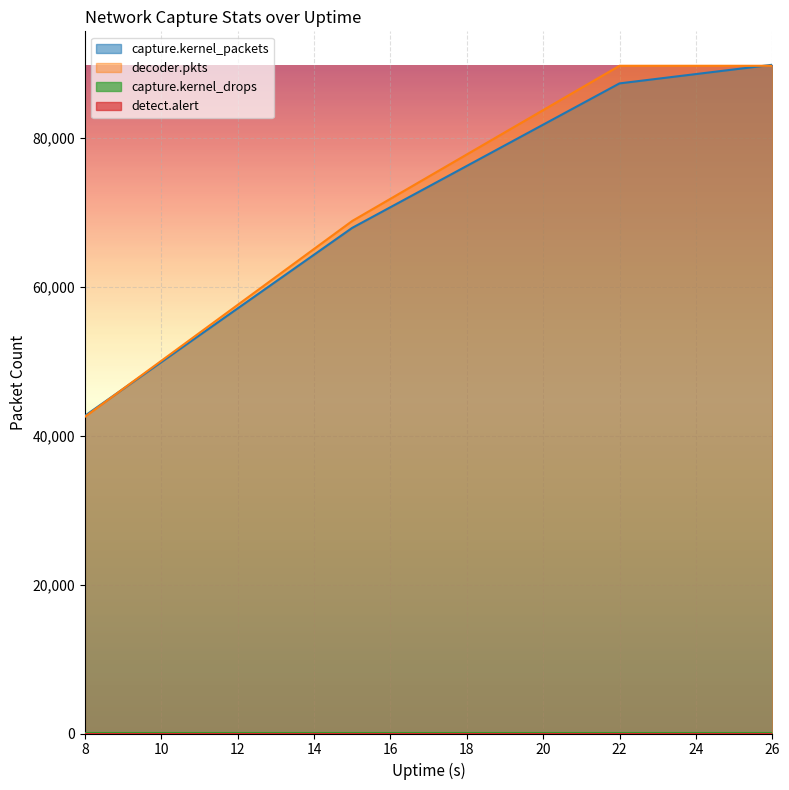

What is the sum of all decoder.pkts values?

290811